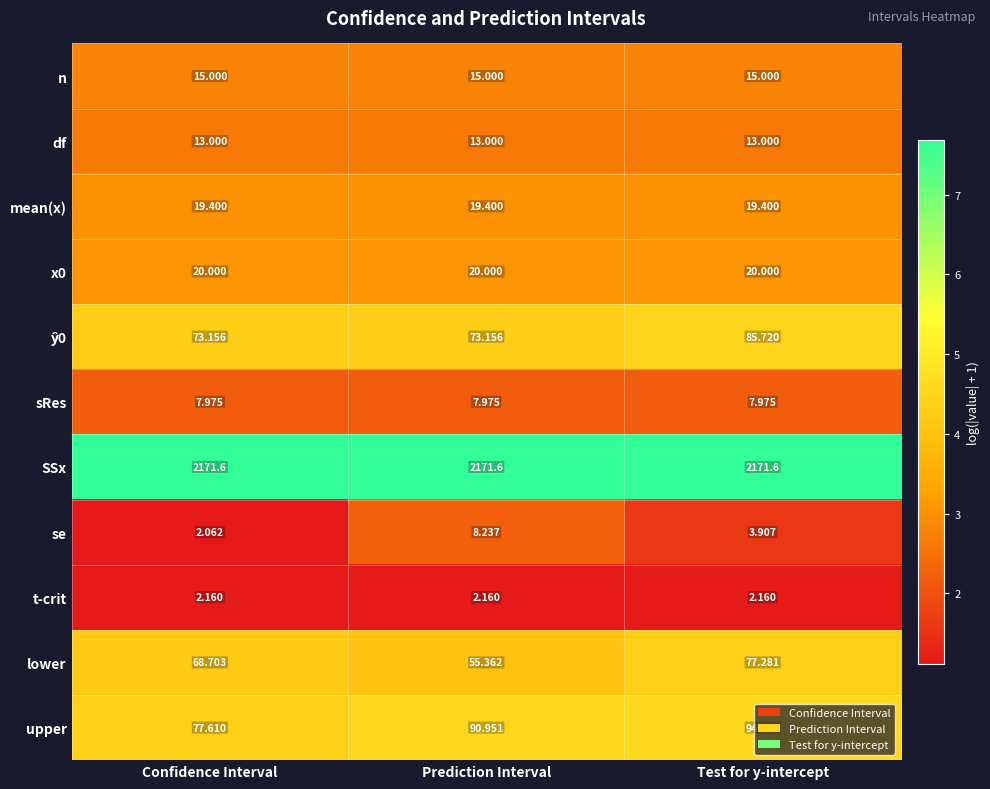

Where does the lower series first go above 68?

Confidence Interval